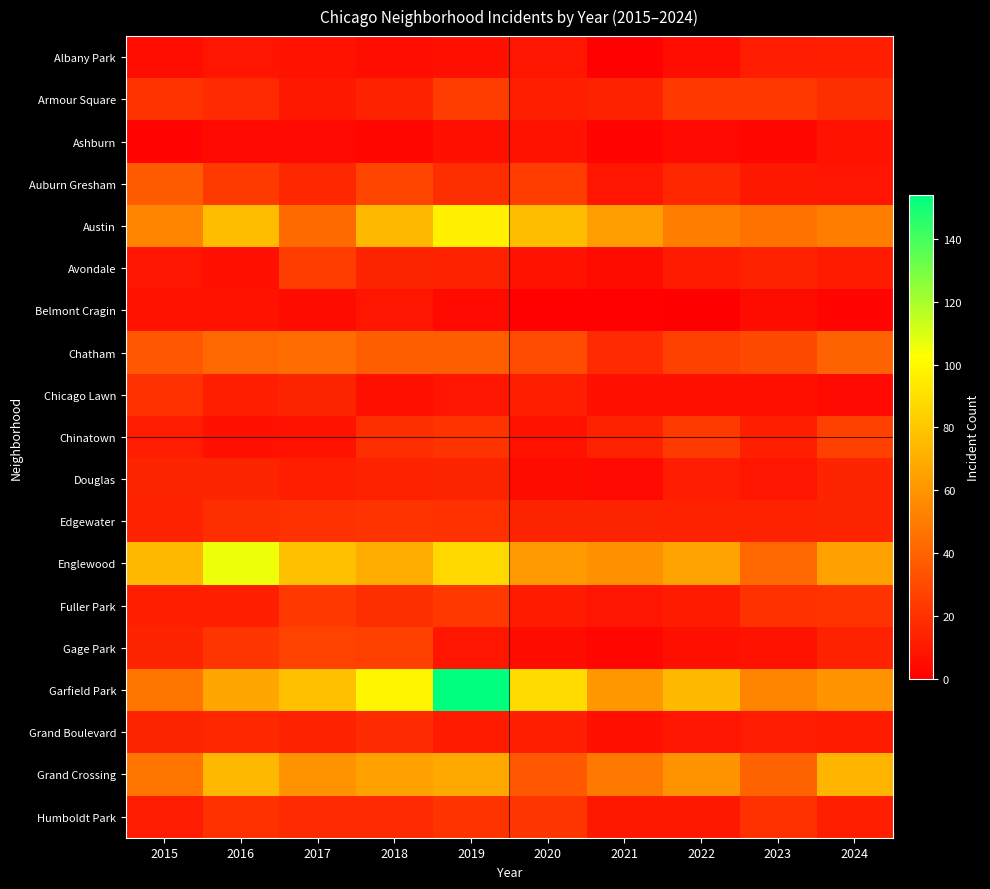

Which series has the largest range (max minus min)?

Garfield Park